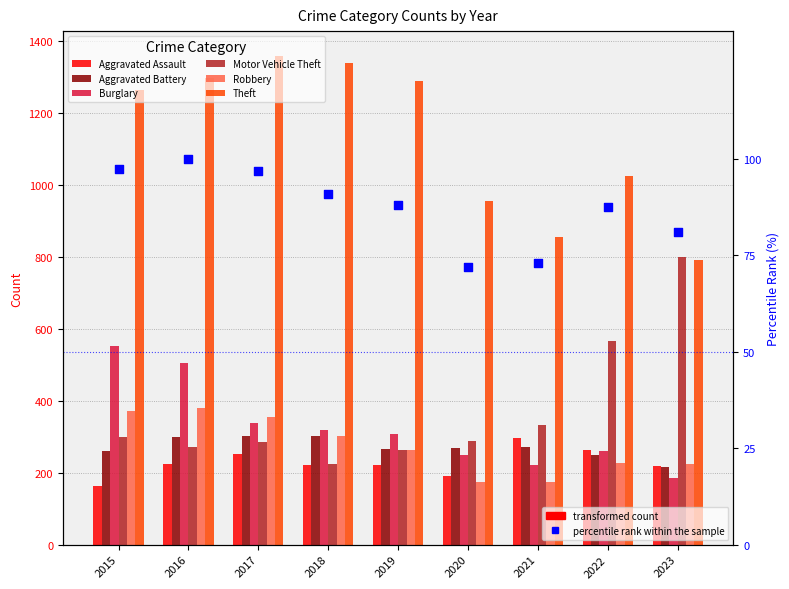

Which series contains the highest Y value?

Theft